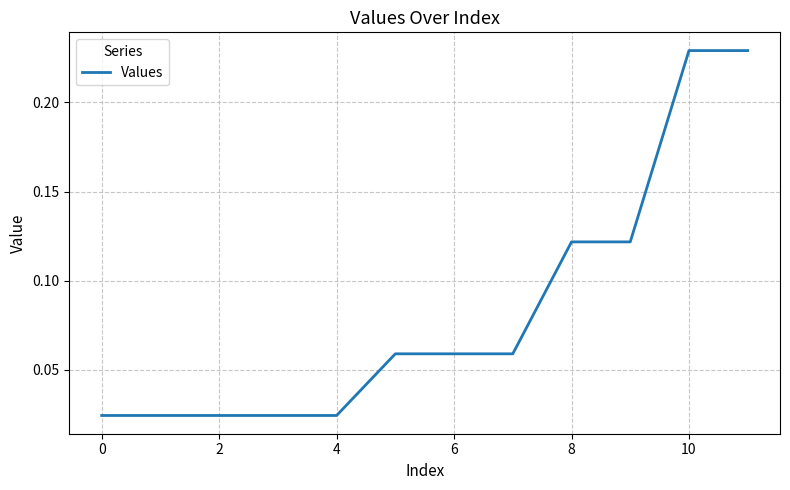

How many lines are shown in the chart?

1